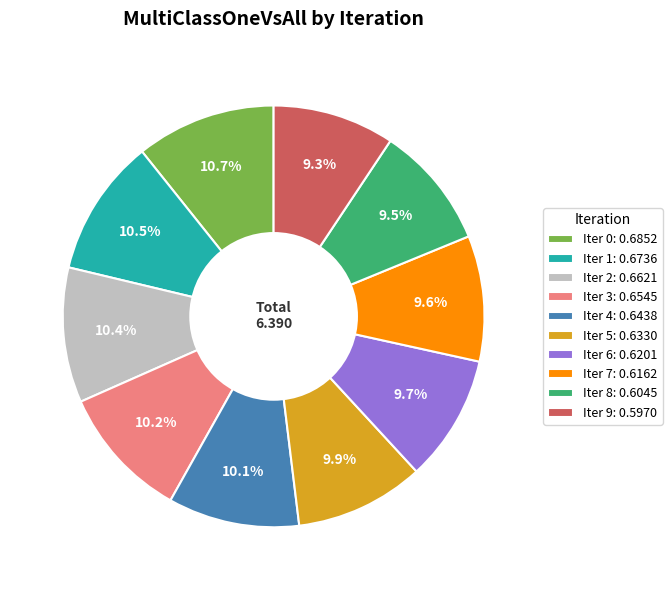

What percentage is NOT represented by Iter 6: 0.6201?

90.3%